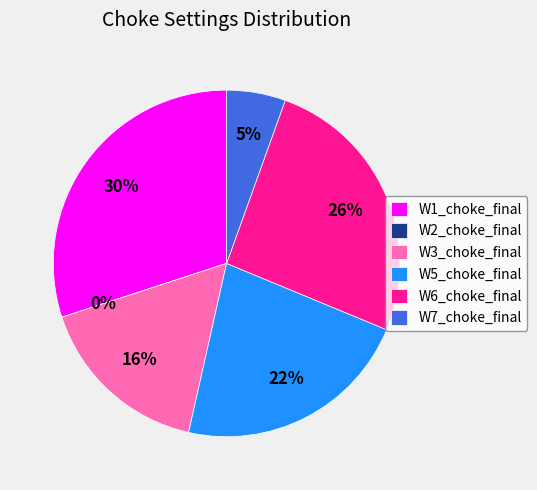

What percentage is NOT represented by W5_choke_final?

77.7%